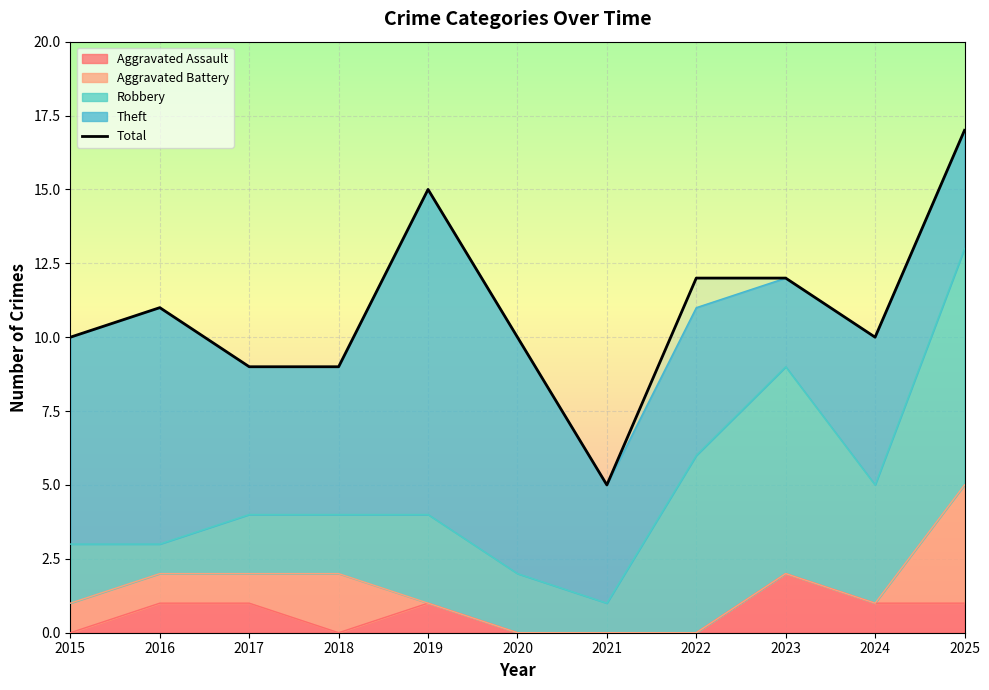

Which has a higher value, 2025 or 2022?

2025